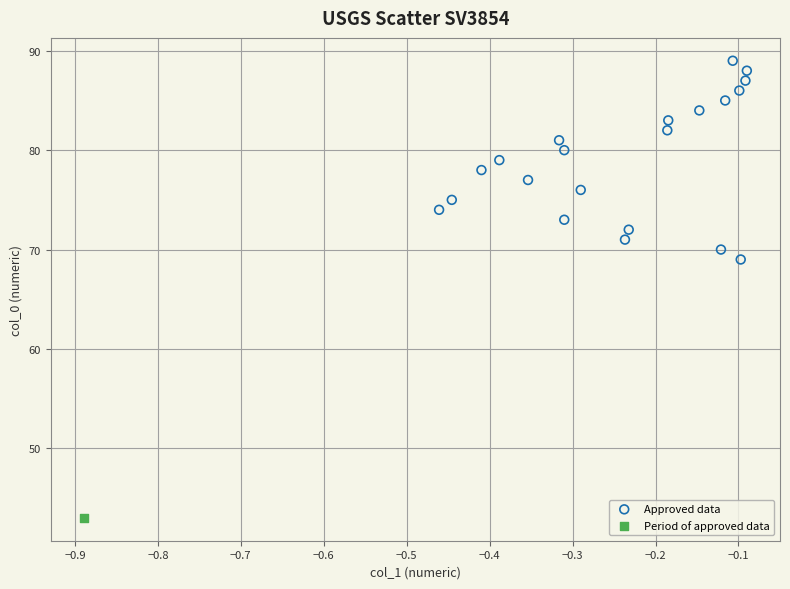

What are all the series names shown in the legend?

Approved data, Period of approved data